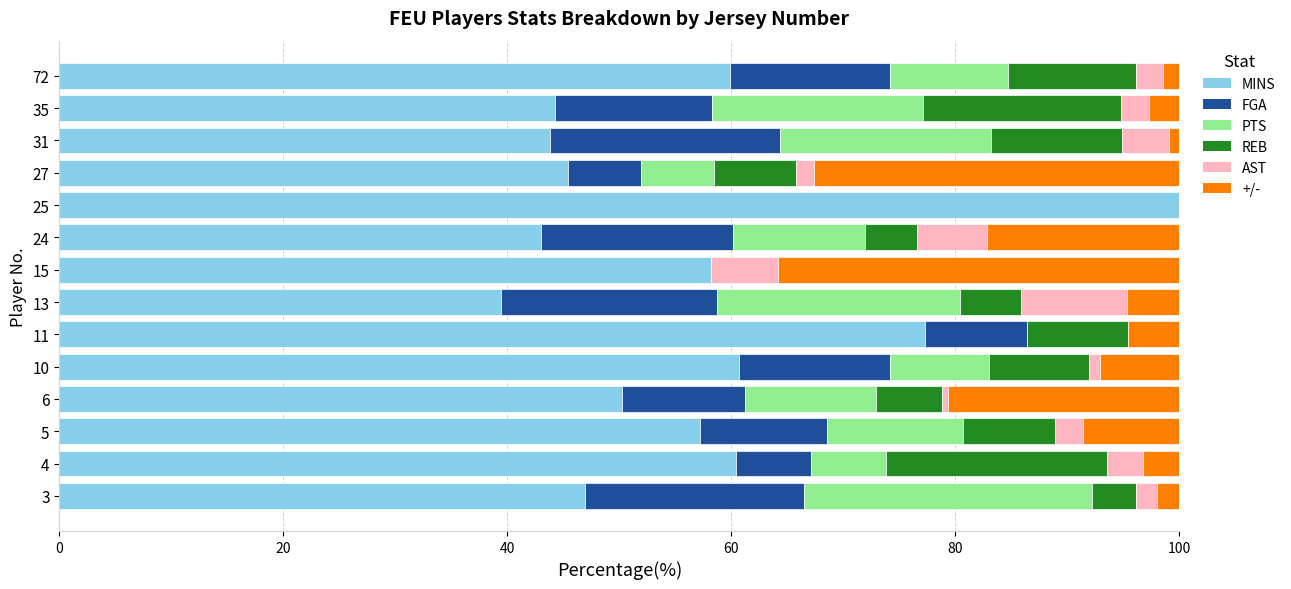

How many distinct data groups are displayed?

6